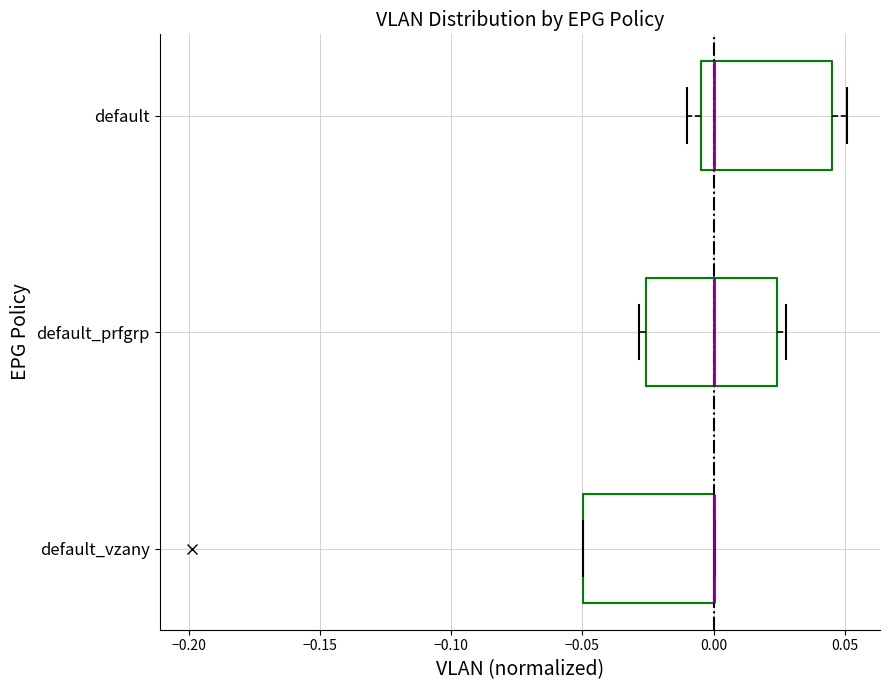

Where is the right edge of the box for default_vzany on the x-axis? The values are not printed on the chart, so give them approximately, as read against the axis.

0.000